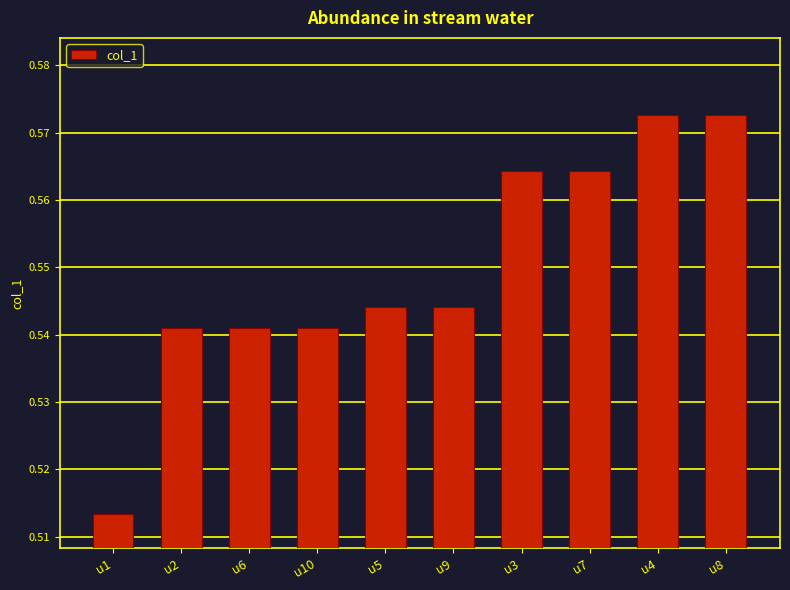

Reading right to left, list all the values displayed in this chart.

0.6	0.6	0.6	0.6	0.5	0.5	0.5	0.5	0.5	0.5